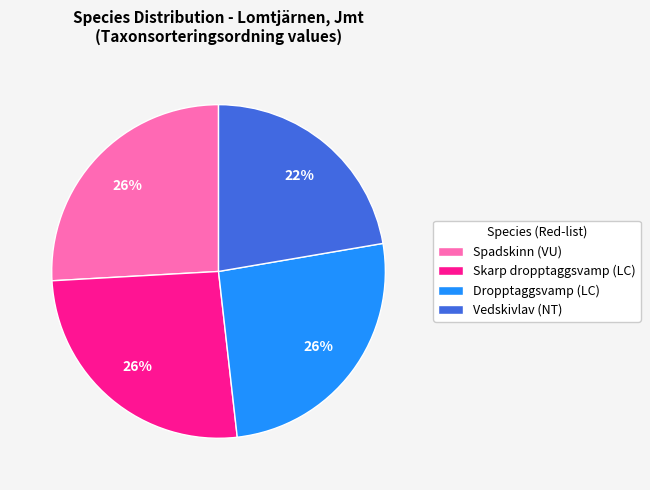

To the nearest percent, what portion does Spadskinn (VU) represent?

26%